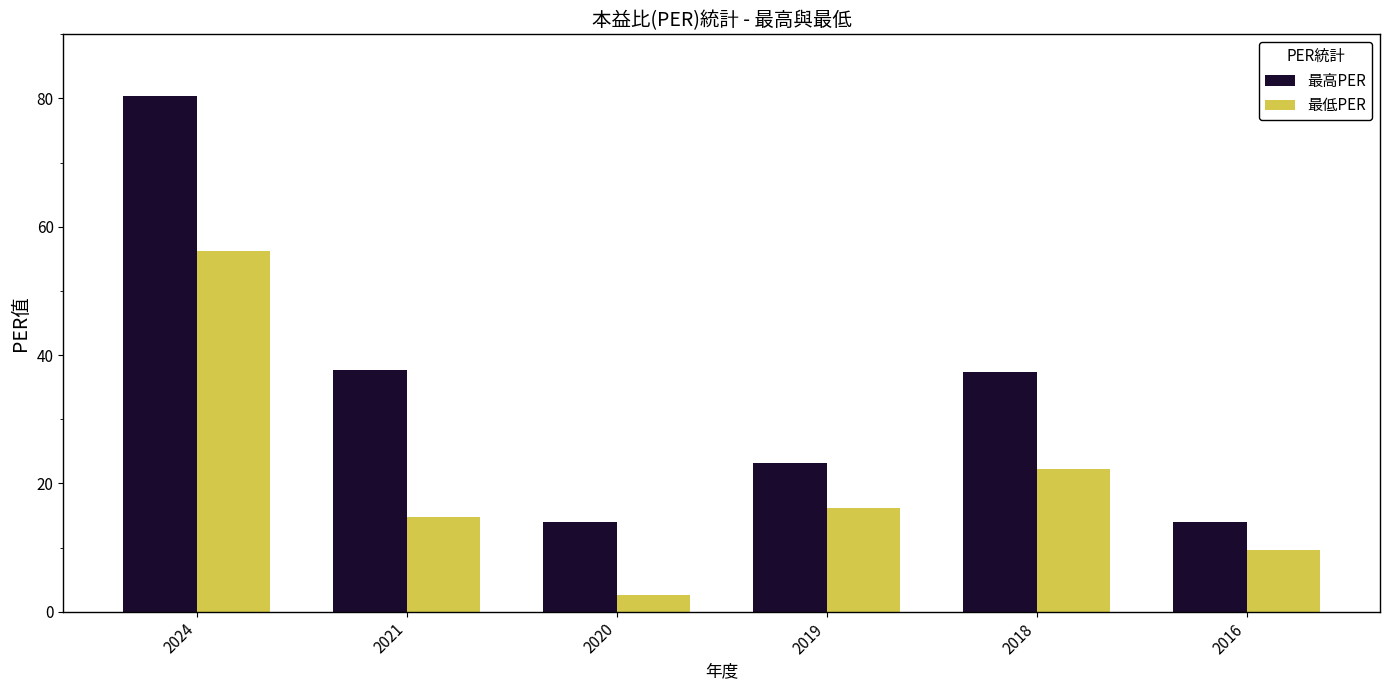

How many values in the 最低PER series are below 16?

3